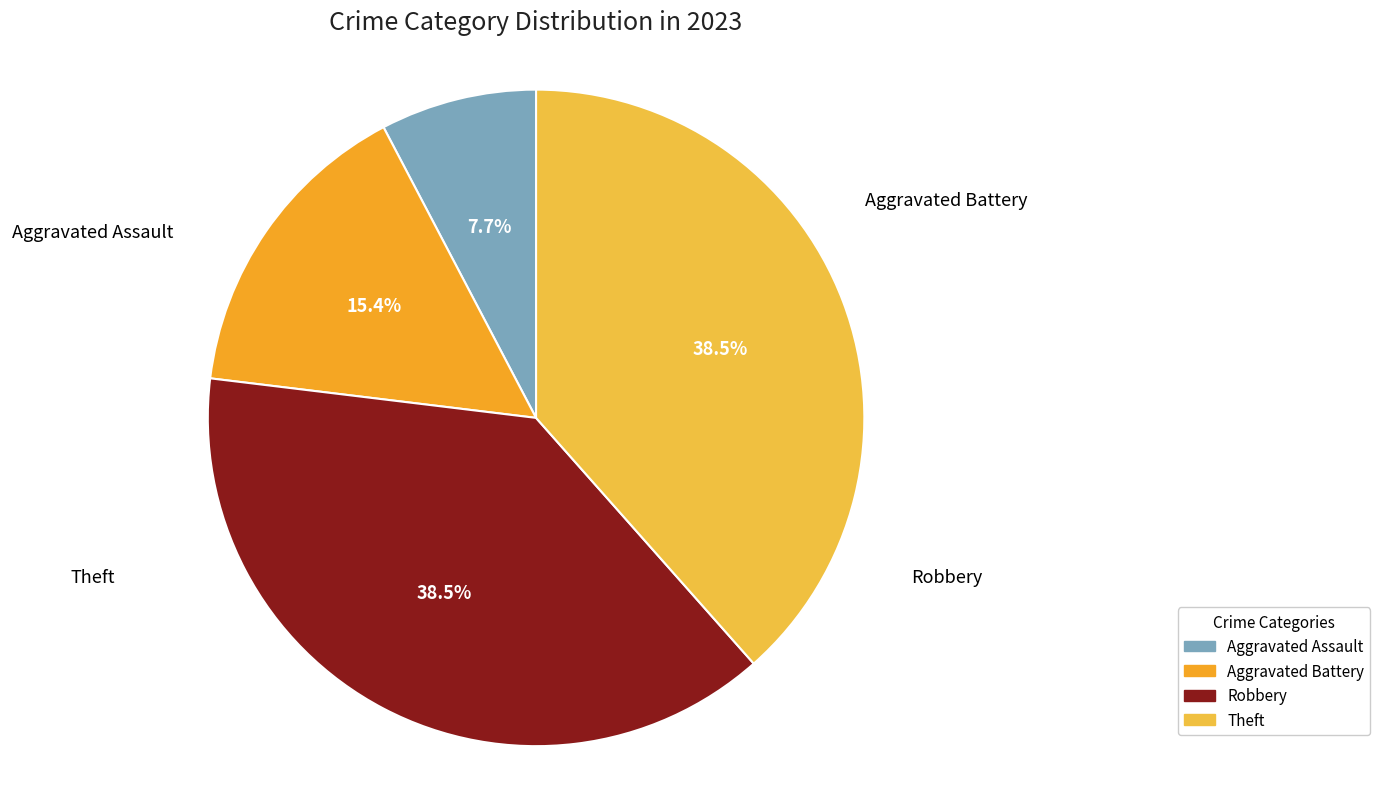

To the nearest percent, what is the difference between the largest and smallest slice percentages?

31%